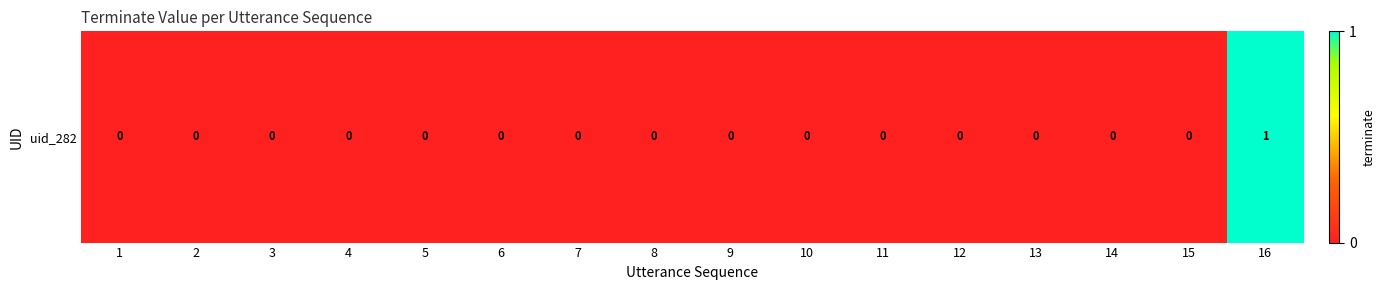

List the labels in order of value, largest first.

16, 1, 2, 3, 4, 5, 6, 7, 8, 9, 10, 11, 12, 13, 14, 15